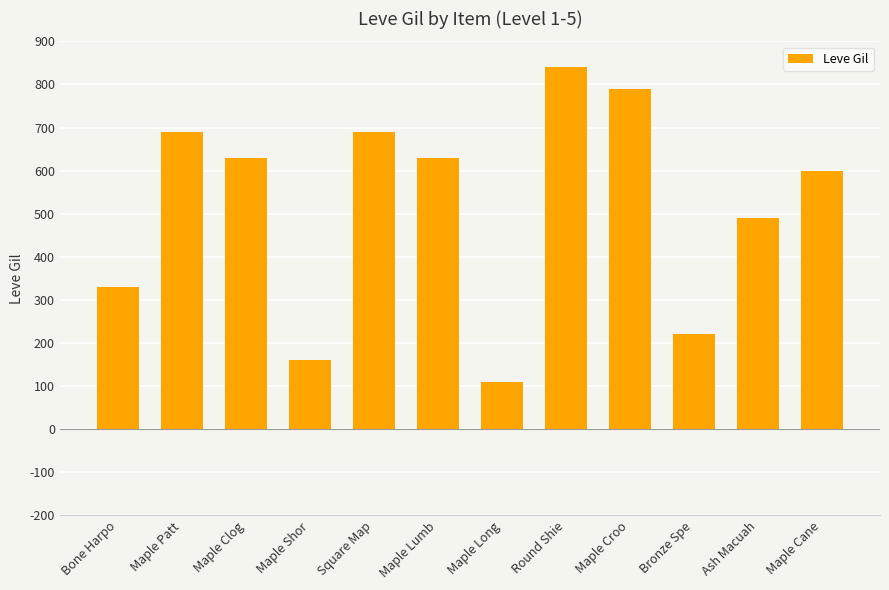

Reading right to left, extract all data points from this chart.

600	490	220	790	840	110	630	690	160	630	690	330